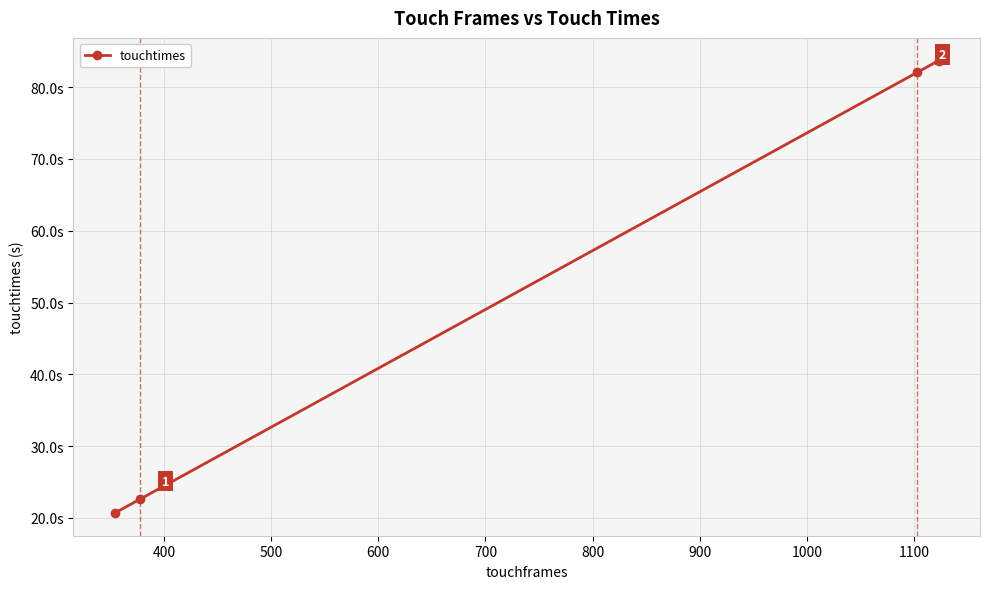

True or false: the data has more than 2 interior local peaks.

False